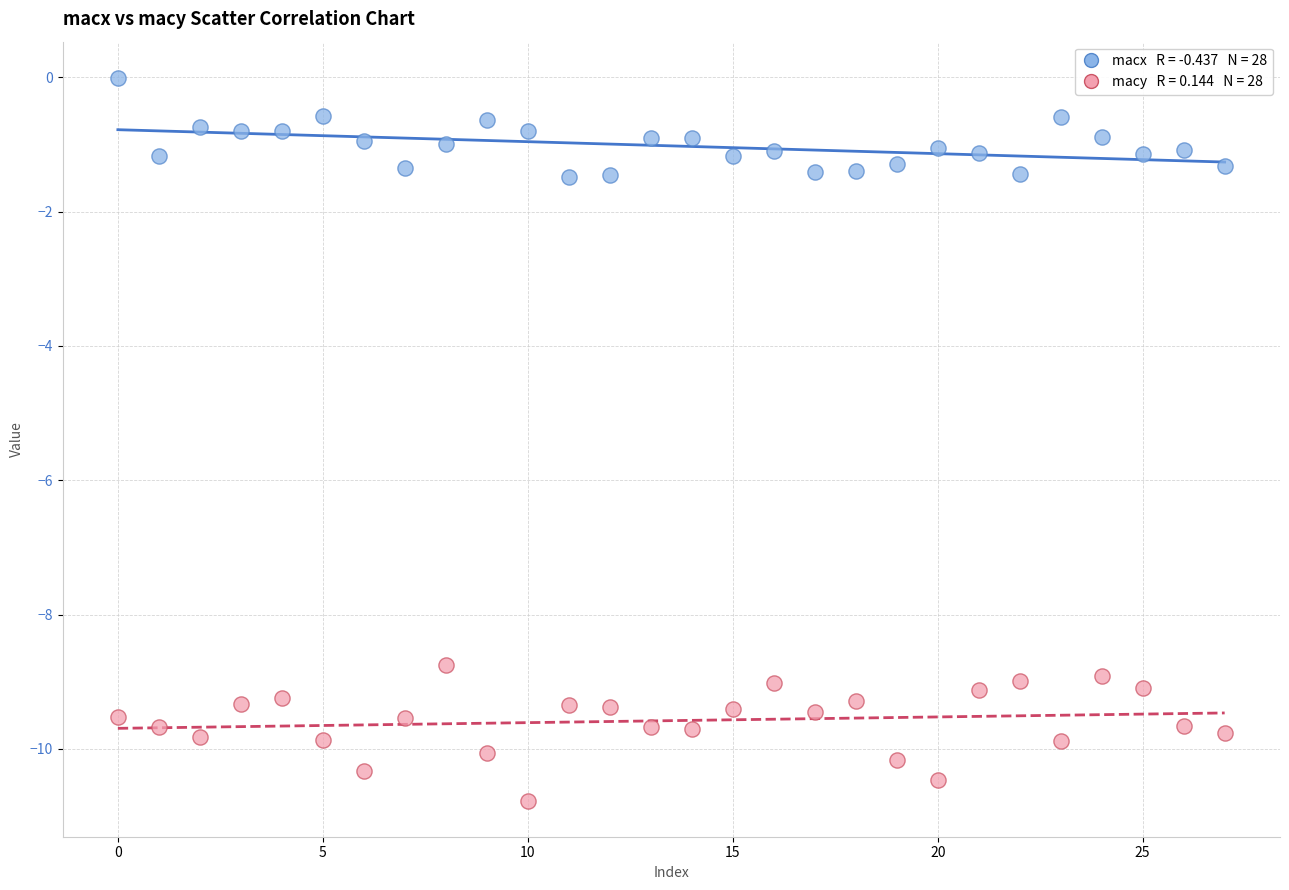

Across all data points, what is the range of Y values (max minus min)?

10.8